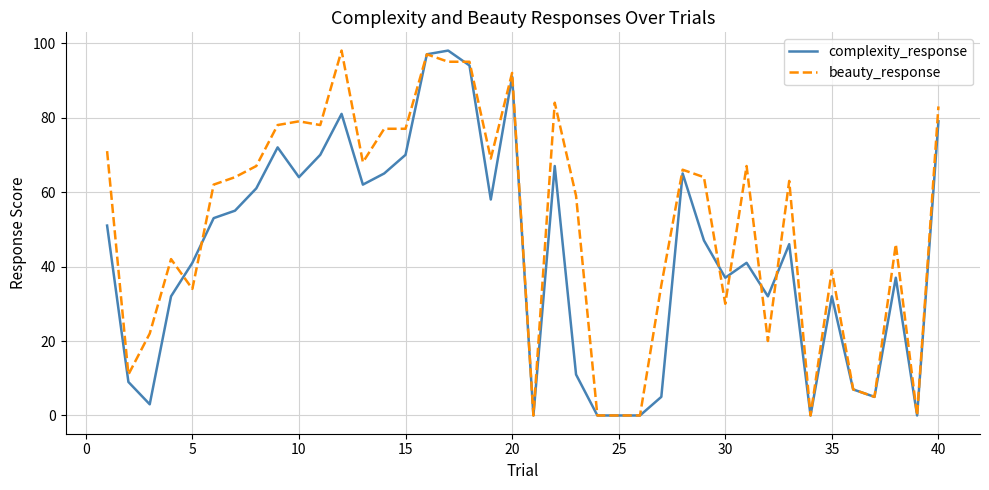

Rank the series by their average value, from lowest to highest.

complexity_response, beauty_response